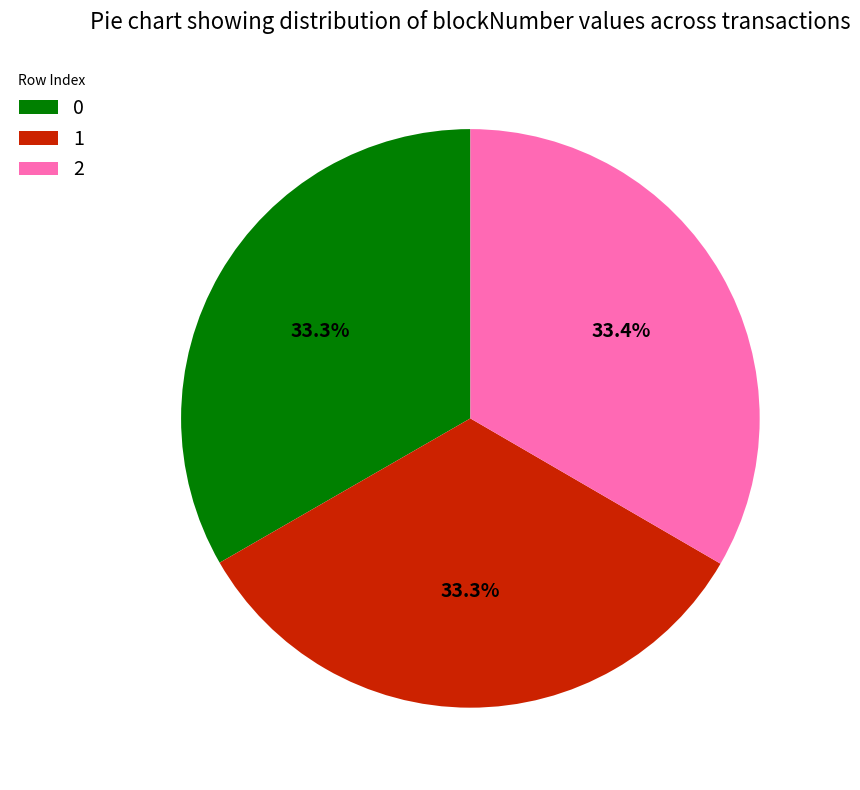

What is the ratio of the value at 0 to the value at 2?

1.0